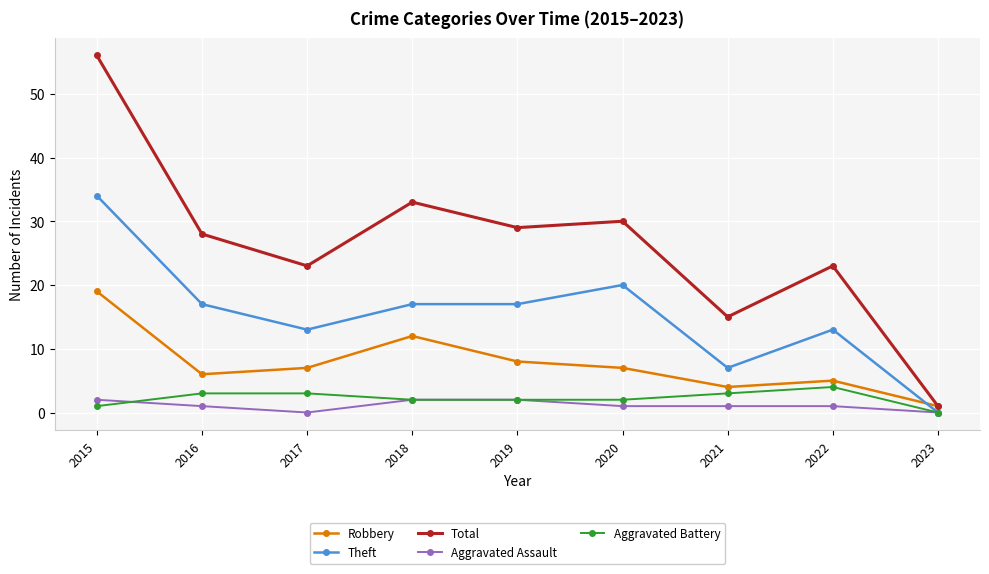

True or false: Aggravated Assault and Total intersect in this chart.

False